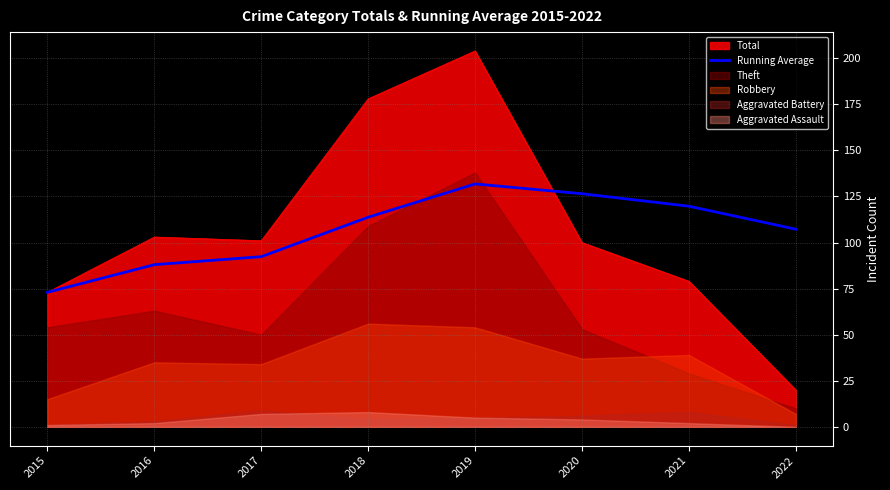

What is the minimum value for Total?

20.0